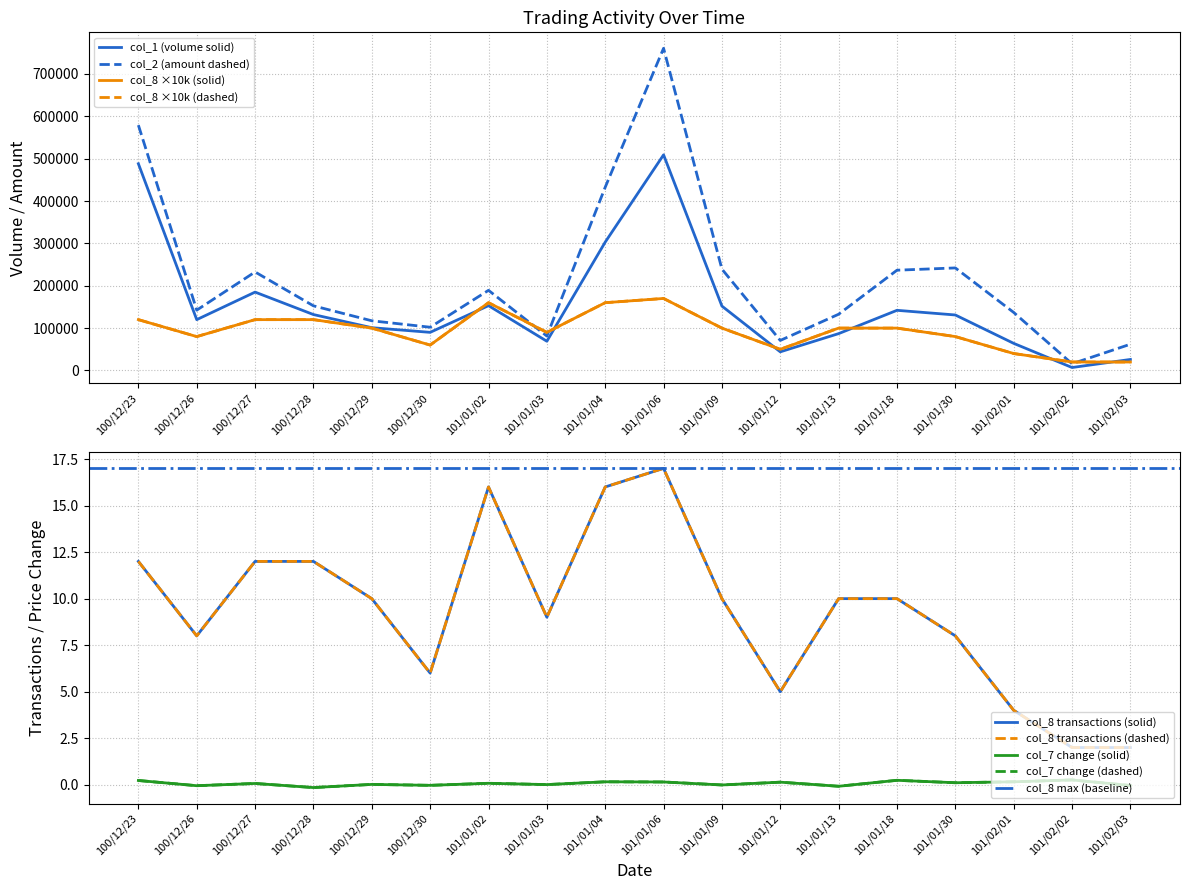

What is the difference between the maximum and second lowest values in the col_8 (transactions) series?

150000.0